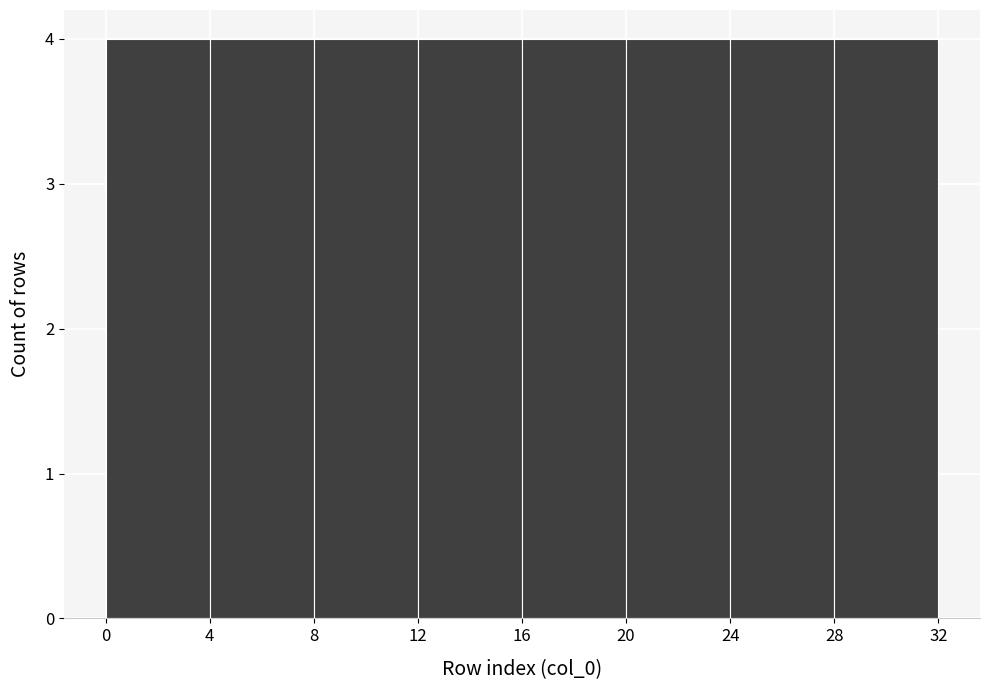

What is the height of the bar covering 0 to 4 on the x-axis? The values are not printed on the chart, so give them approximately, as read against the axis.

4